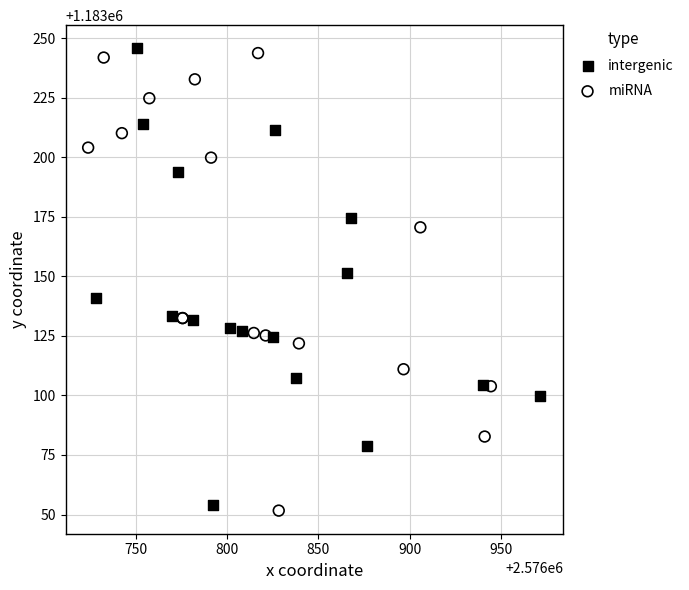

What are all the series names shown in the legend?

intergenic, miRNA